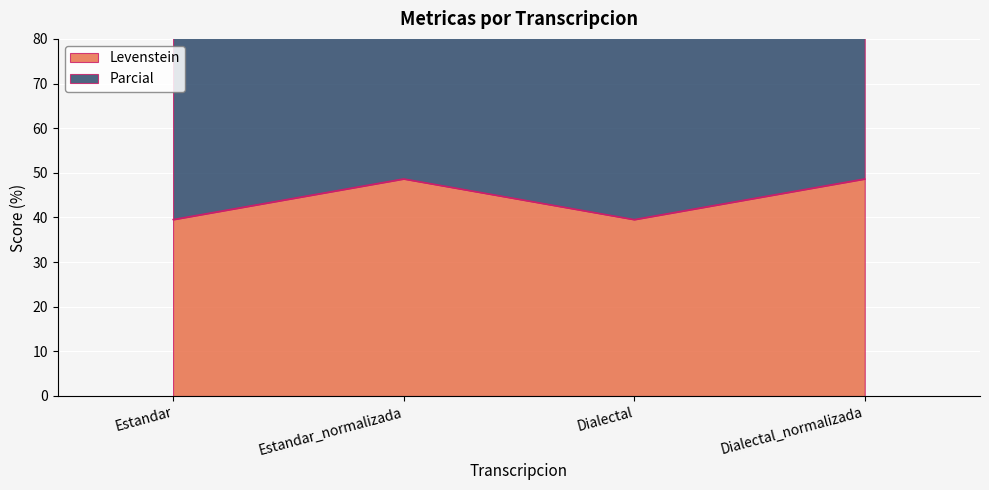

What are all the series names shown in the legend?

Levenstein, Parcial